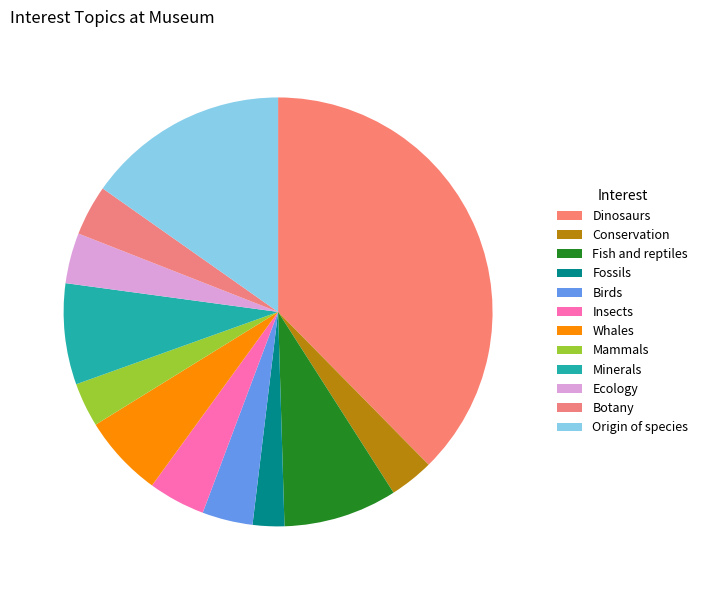

Count the number of slices in the pie.

12